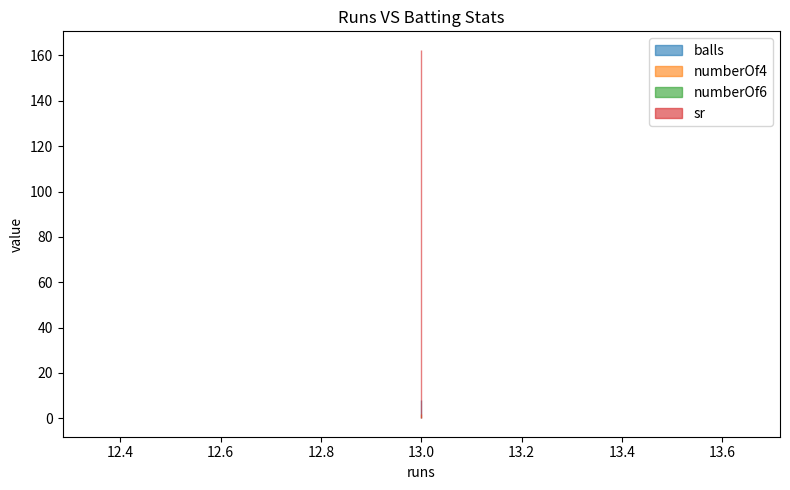

What is the spread (max minus min) of values at 13?

162.5